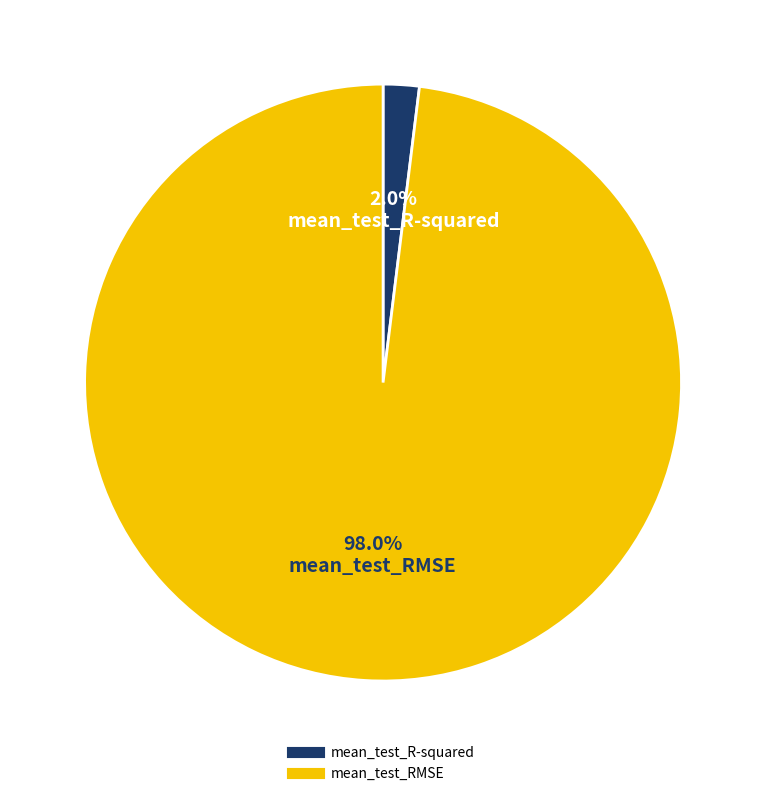

Rank the categories by value from lowest to highest.

mean_test_R-squared, mean_test_RMSE